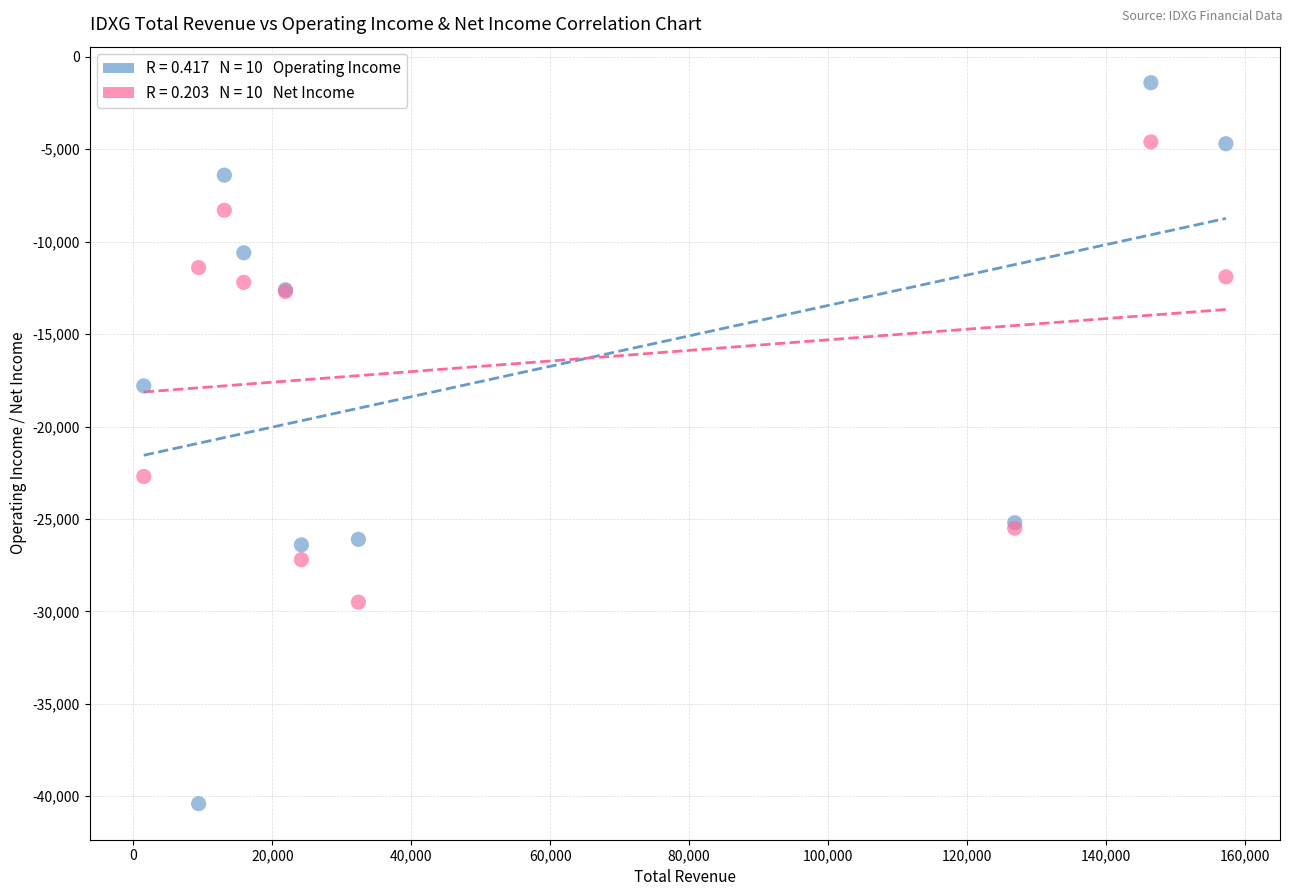

Across all series, what Y value is closest to -20900?

-22700